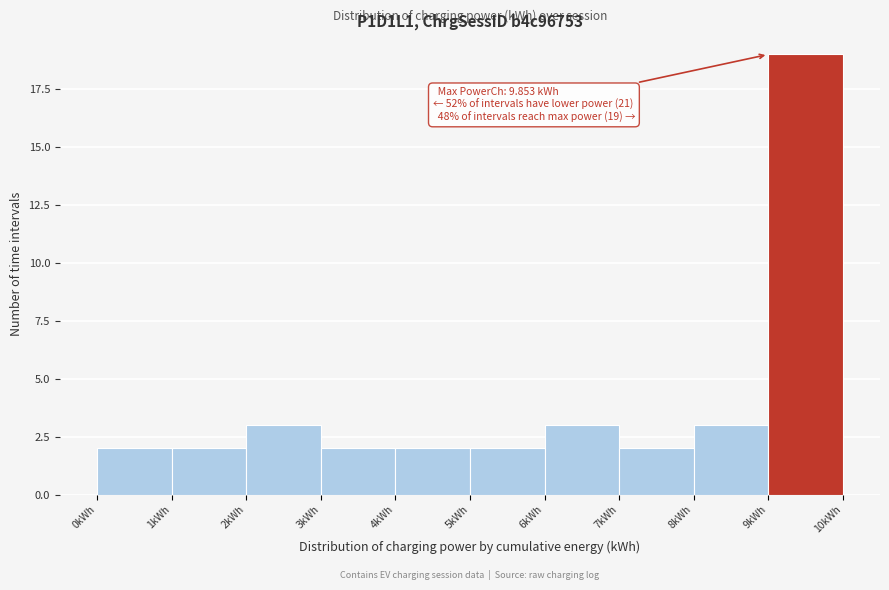

Which range on the x-axis has the tallest bar?

9 to 10